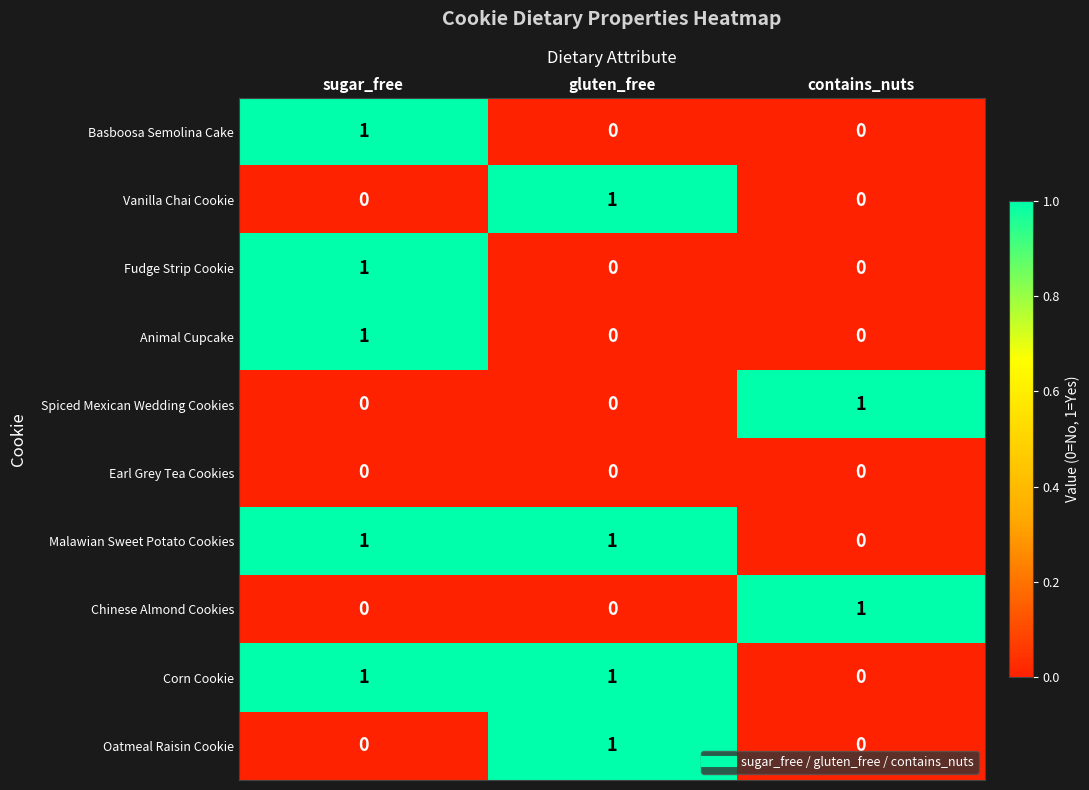

Is the value of Chinese Almond Cookies at sugar_free greater than the value of Spiced Mexican Wedding Cookies at contains_nuts?

No